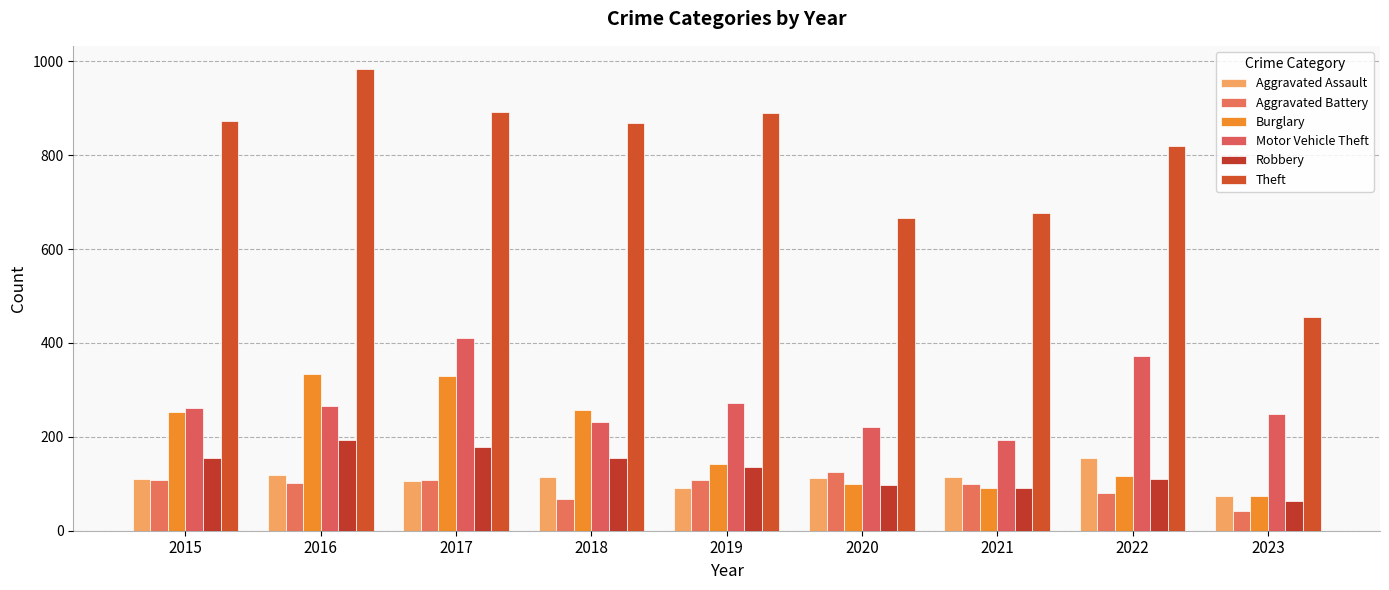

How many groups of bars are there?

9